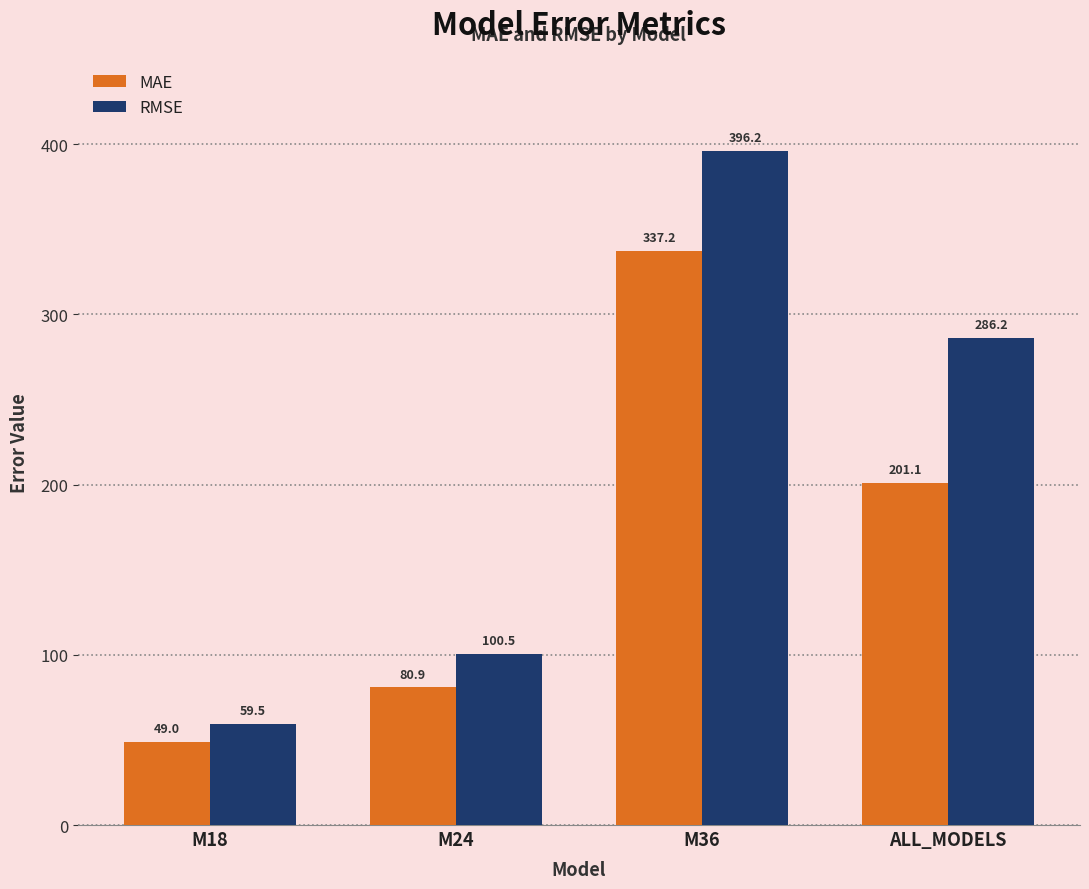

What is the value of the MAE bar at the 1st from the left?

49.0